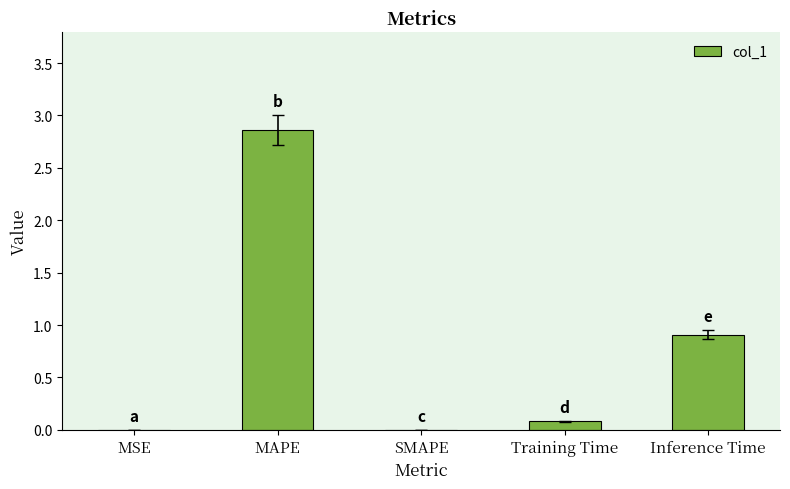

Which label corresponds to the largest value in the chart?

MAPE